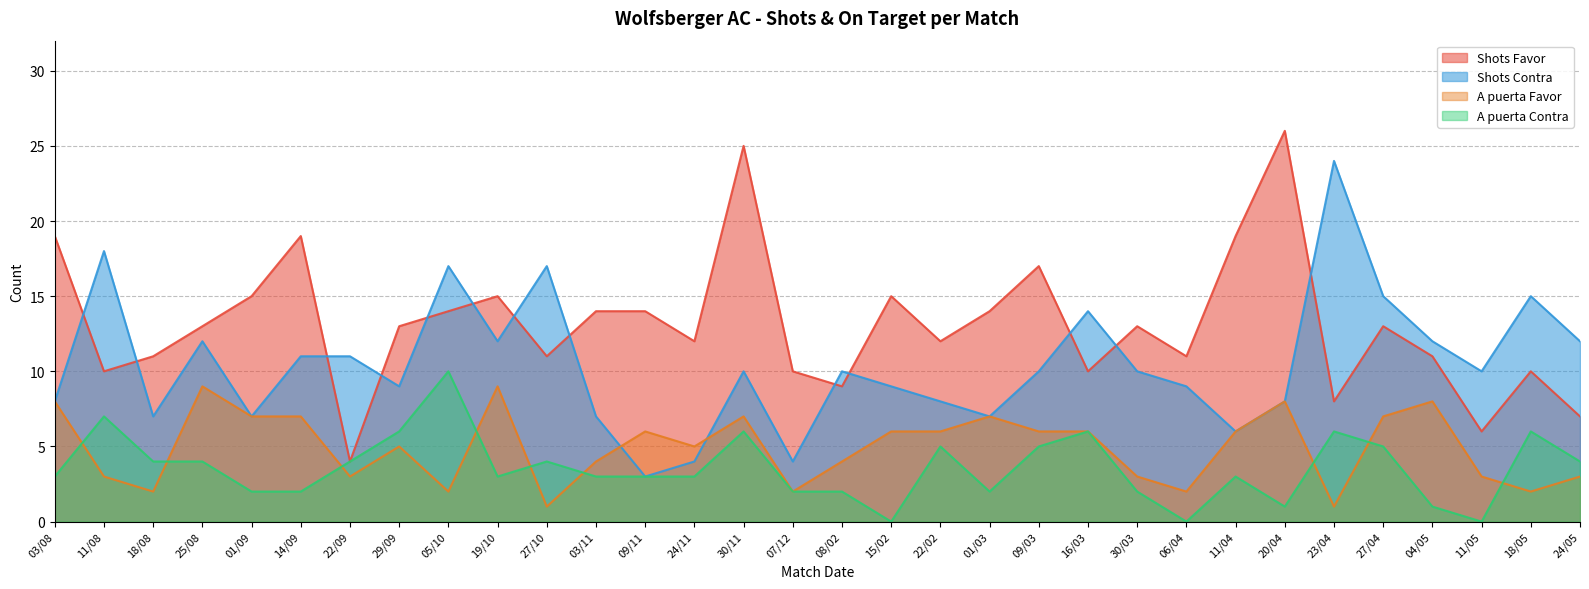

How many data points in A puerta Favor are above 6?

10